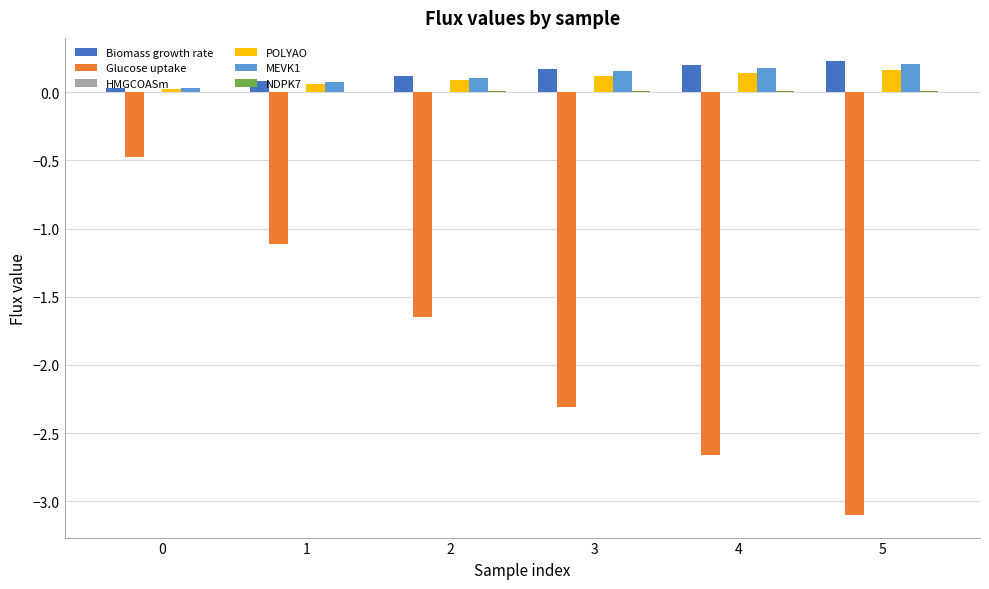

How many data points does each series have?

6